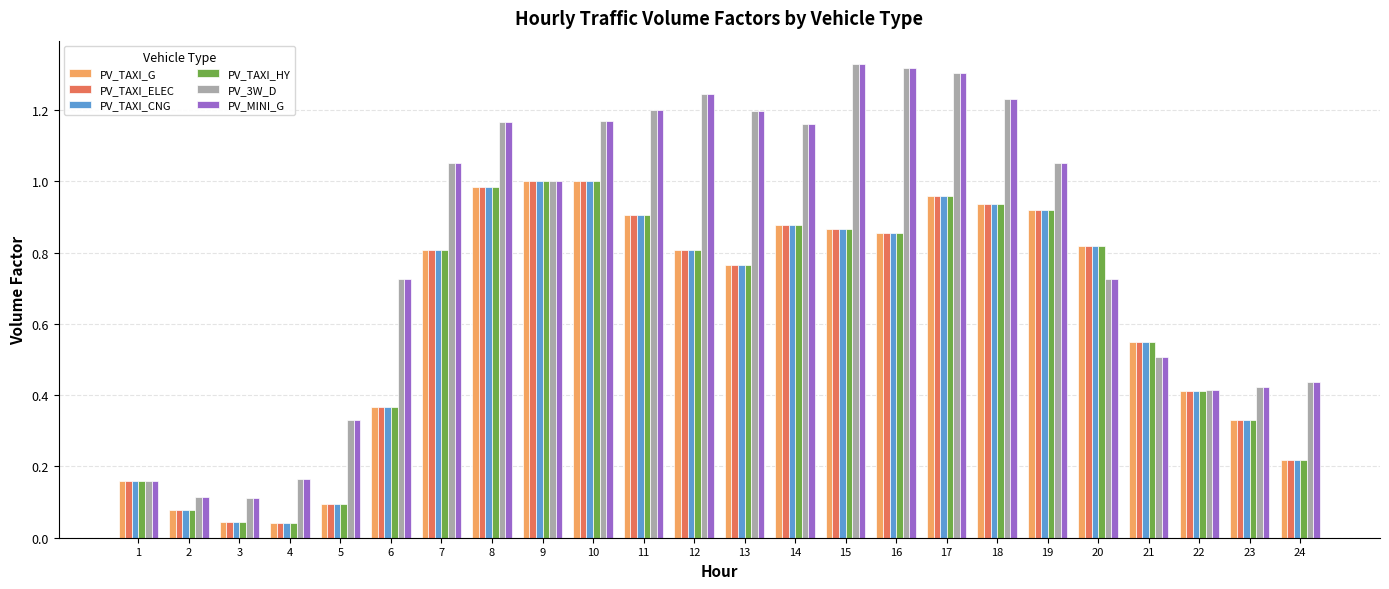

At how many categories does at least one series exceed 0?

24